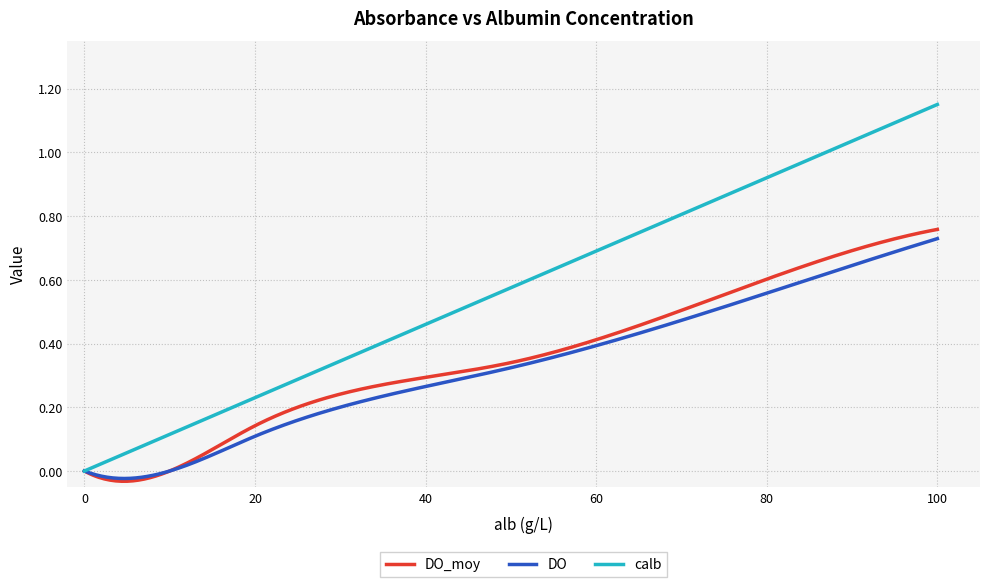

Count the number of data series in this chart.

3